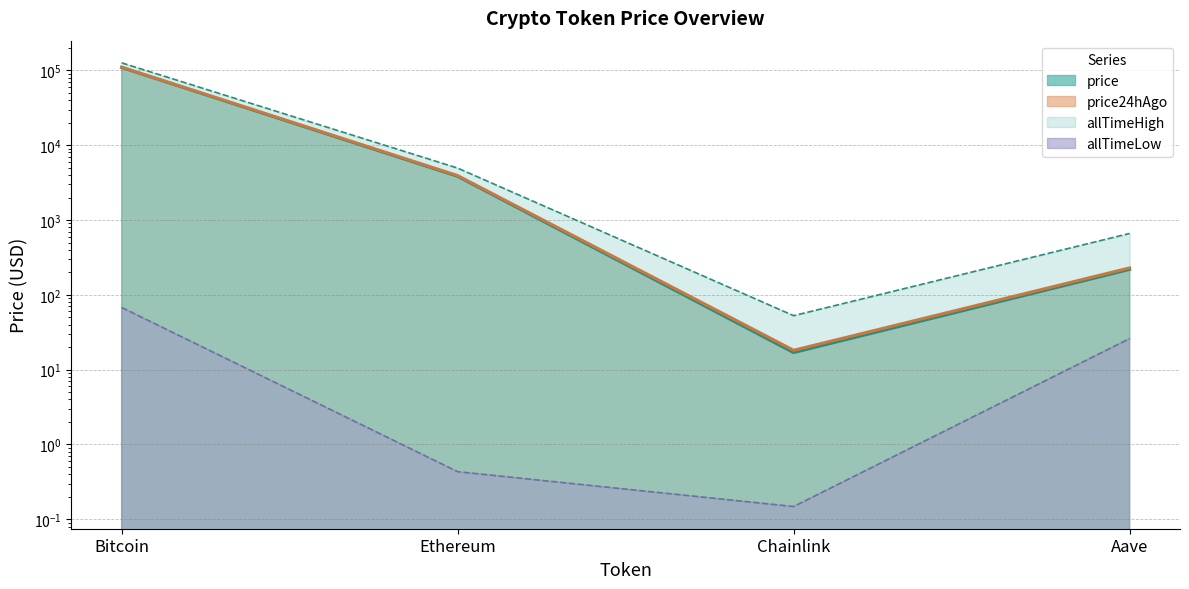

How many categories are shown in the chart?

4